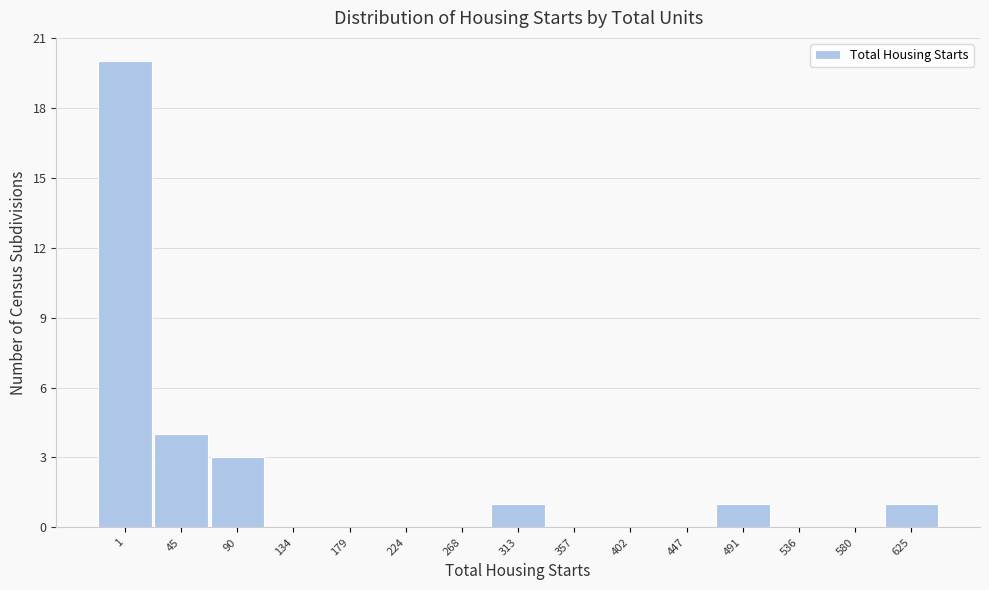

Reading right to left, list all the values displayed in this chart.

625=1	580=0	536=0	491=1	447=0	402=0	357=0	313=1	268=0	224=0	179=0	134=0	90=3	45=4	1=20